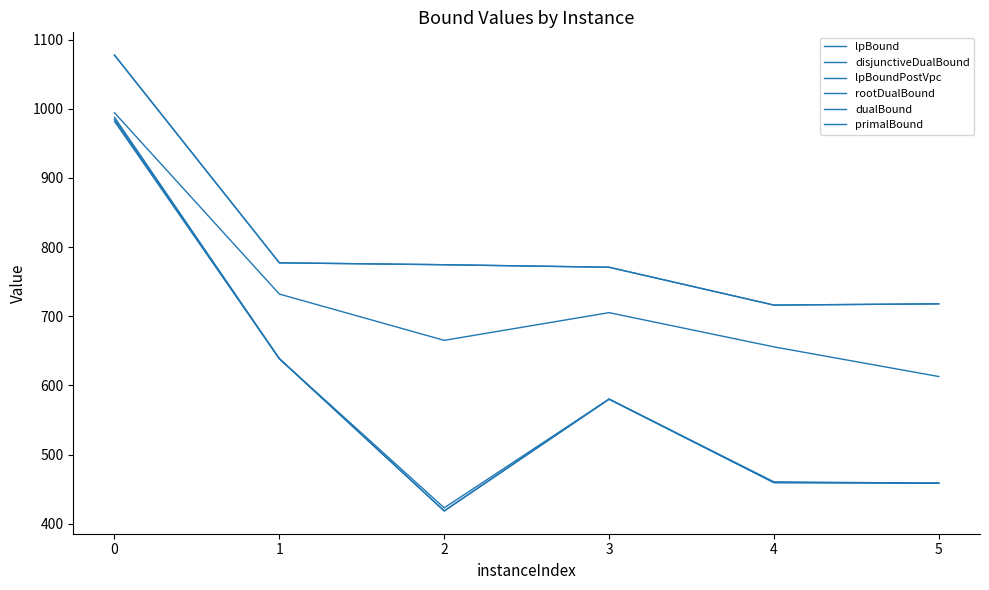

Is this an area chart (filled region under the line)?

No